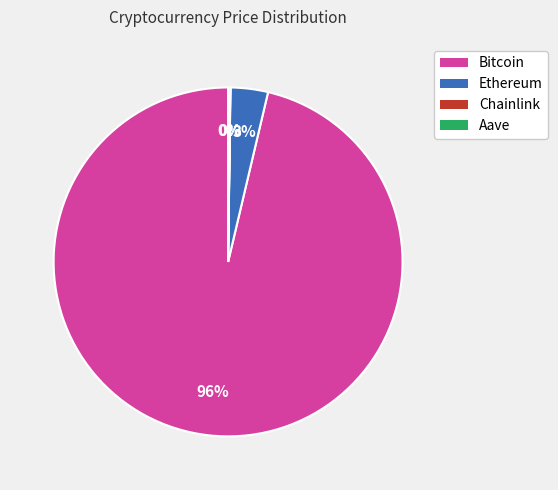

To the nearest percent, what percentage of the pie is Ethereum?

3%